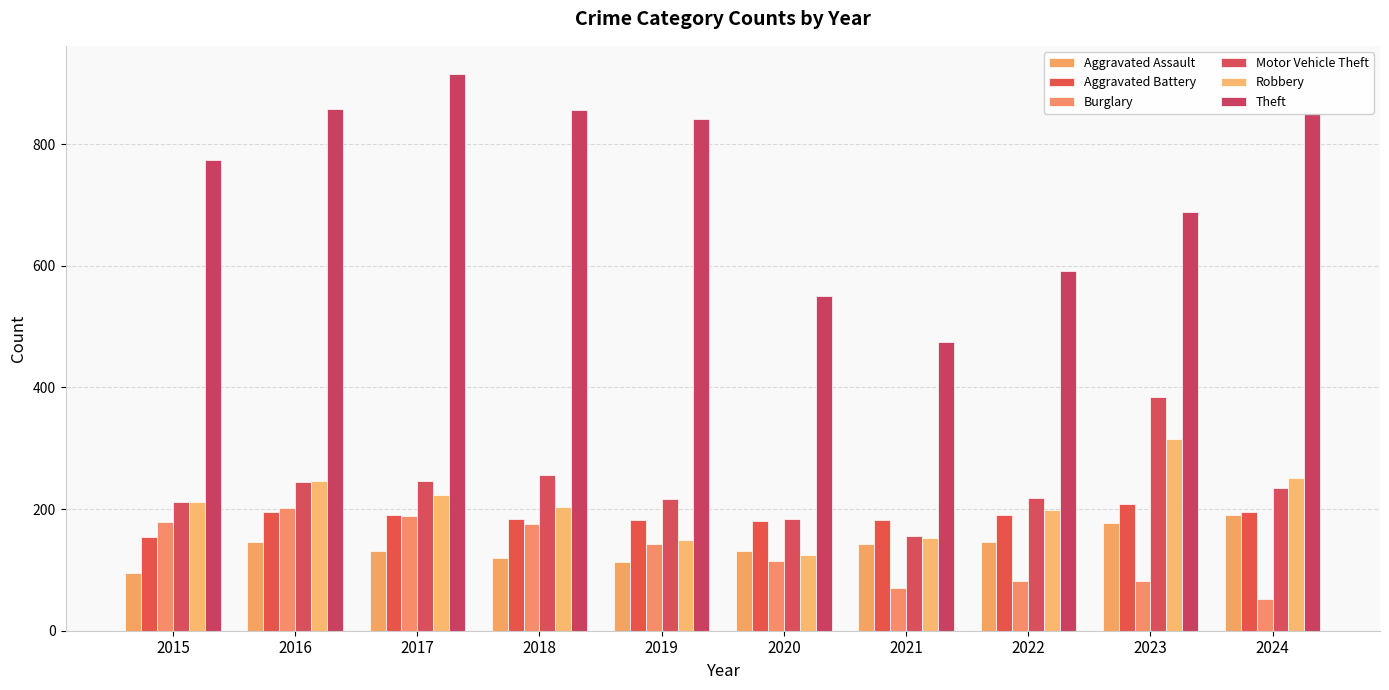

At which label does Theft reach its peak?

2017